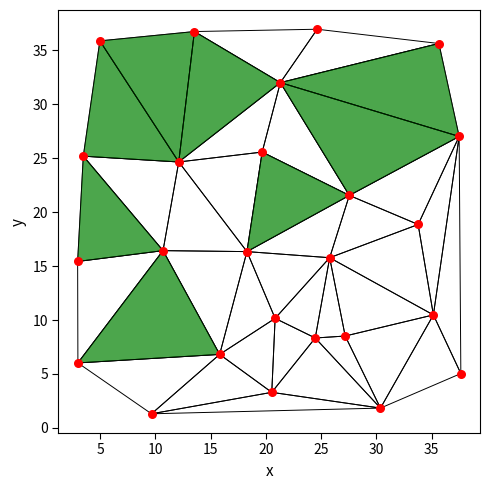

What is the range of X values (max minus min)?

34.7